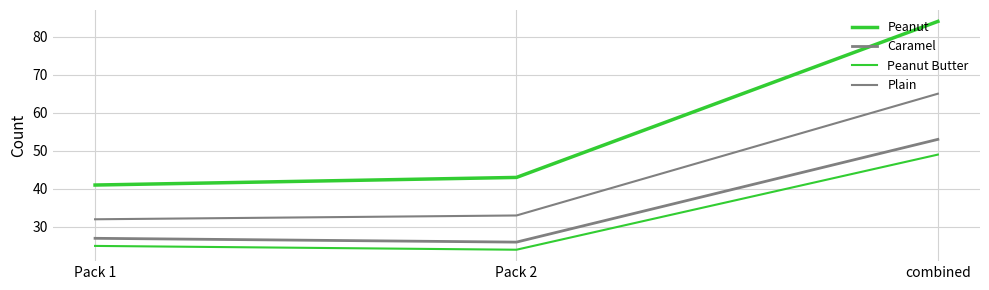

What is the total value across all series at Pack 2?

126